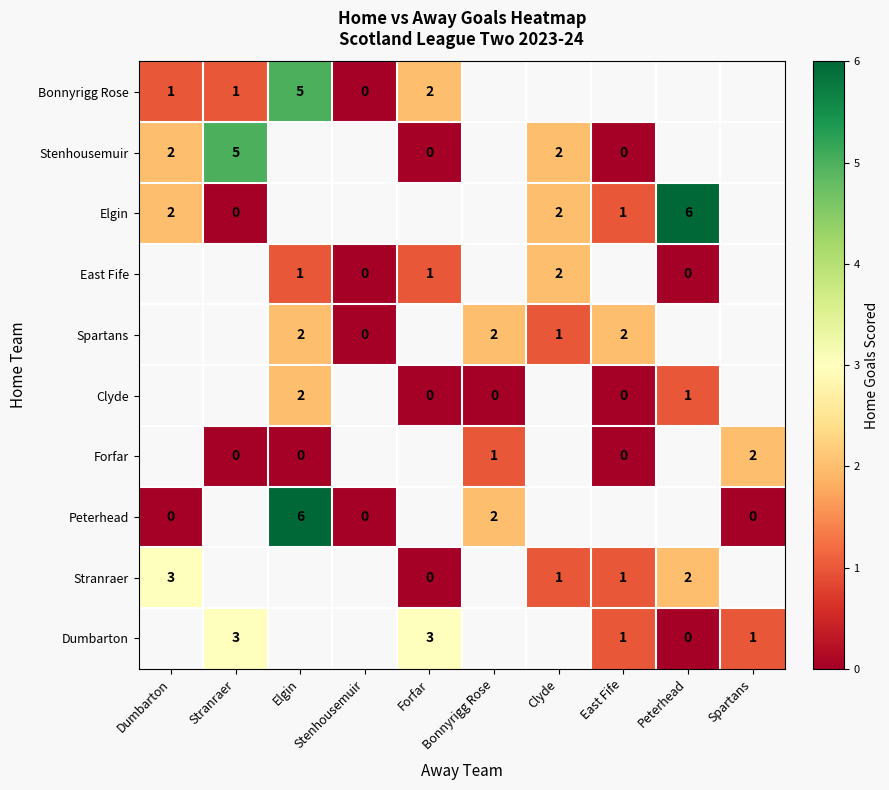

Is it true that Elgin equals 3 at Dumbarton?

False